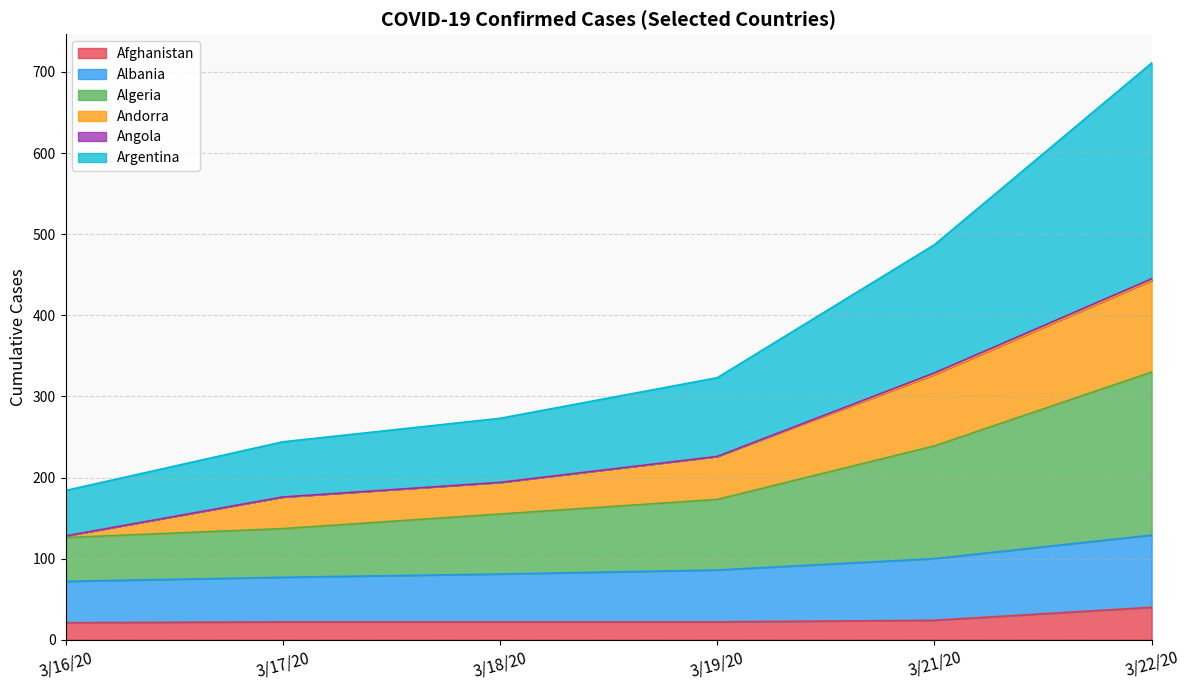

True or false: Albania and Argentina intersect in this chart.

False